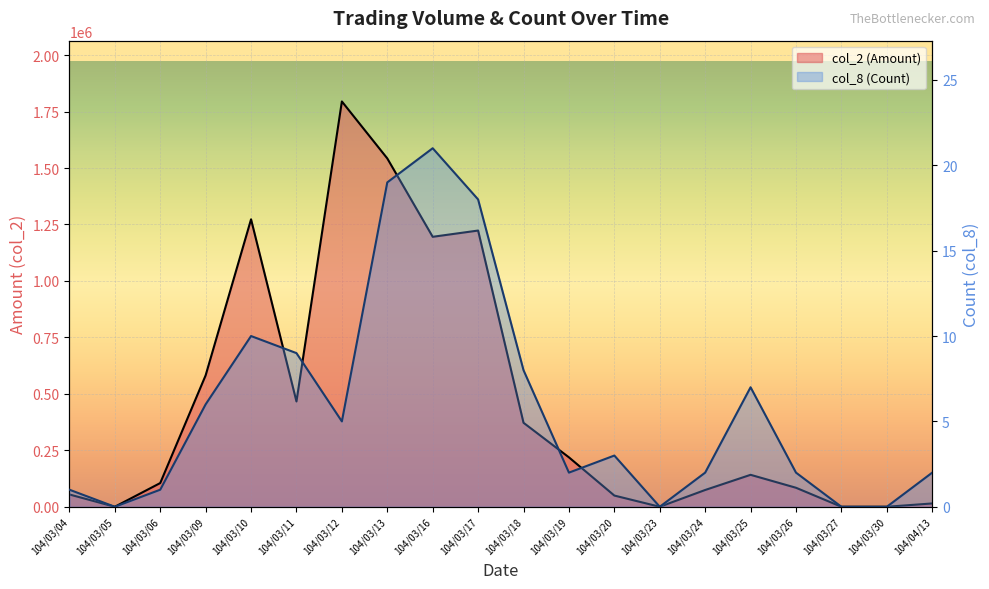

Is it true that col_2 line equals -651201 at 104/03/30?

False